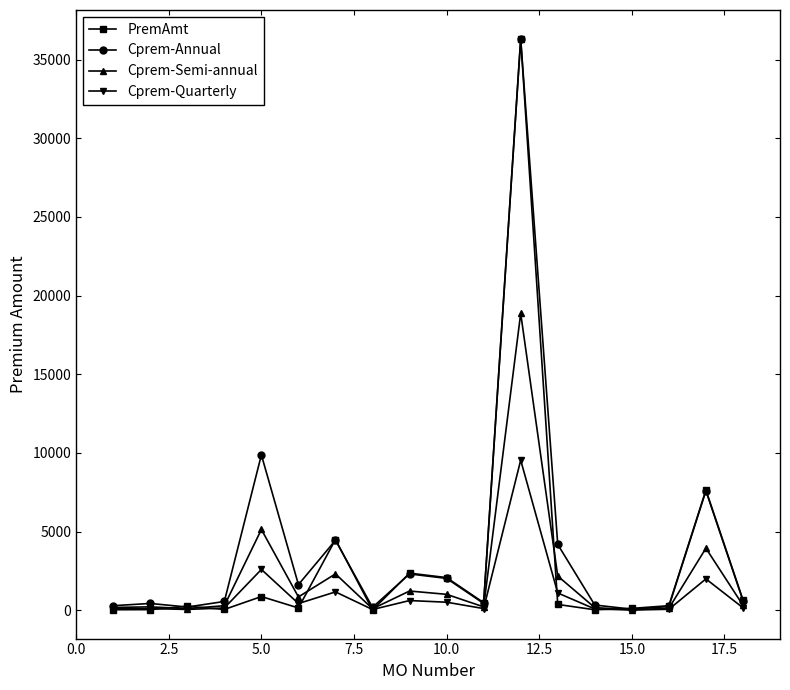

What are all the series names shown in the legend?

PremAmt, Cprem-Annual, Cprem-Semi-annual, Cprem-Quarterly